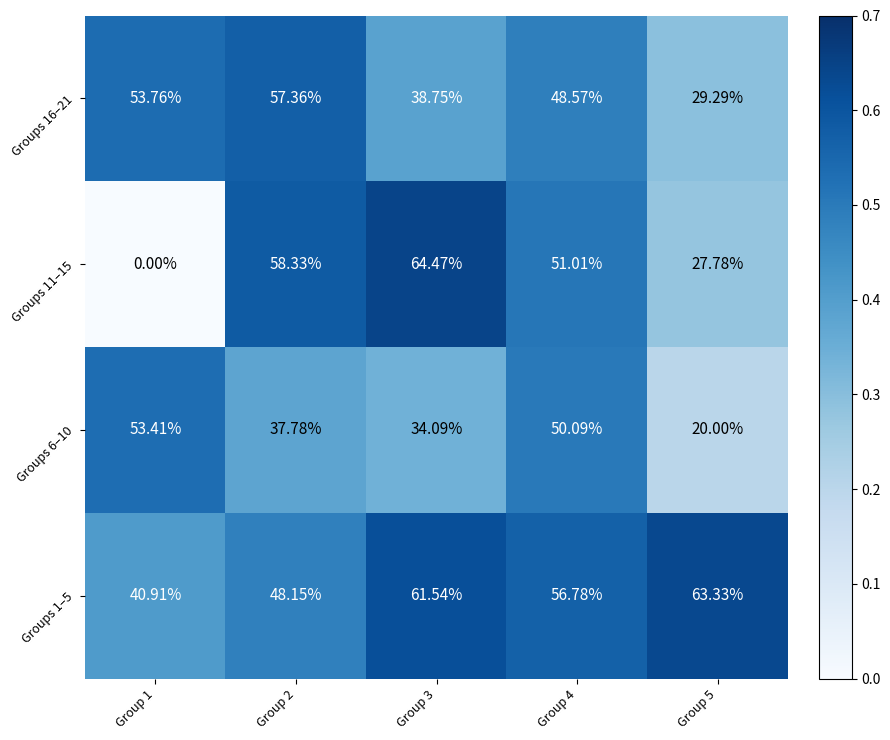

Which series has the largest total across all categories?

Groups 1–5